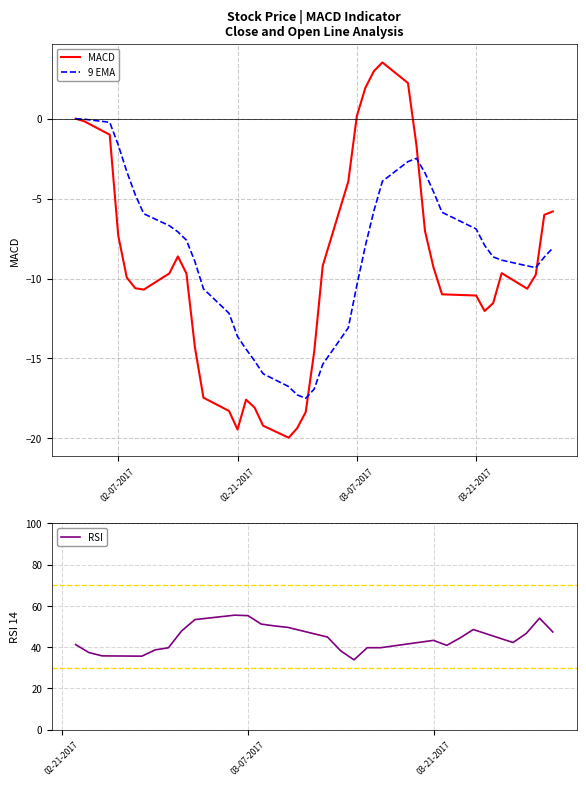

True or false: 9 EMA and RSI cross at least once.

False